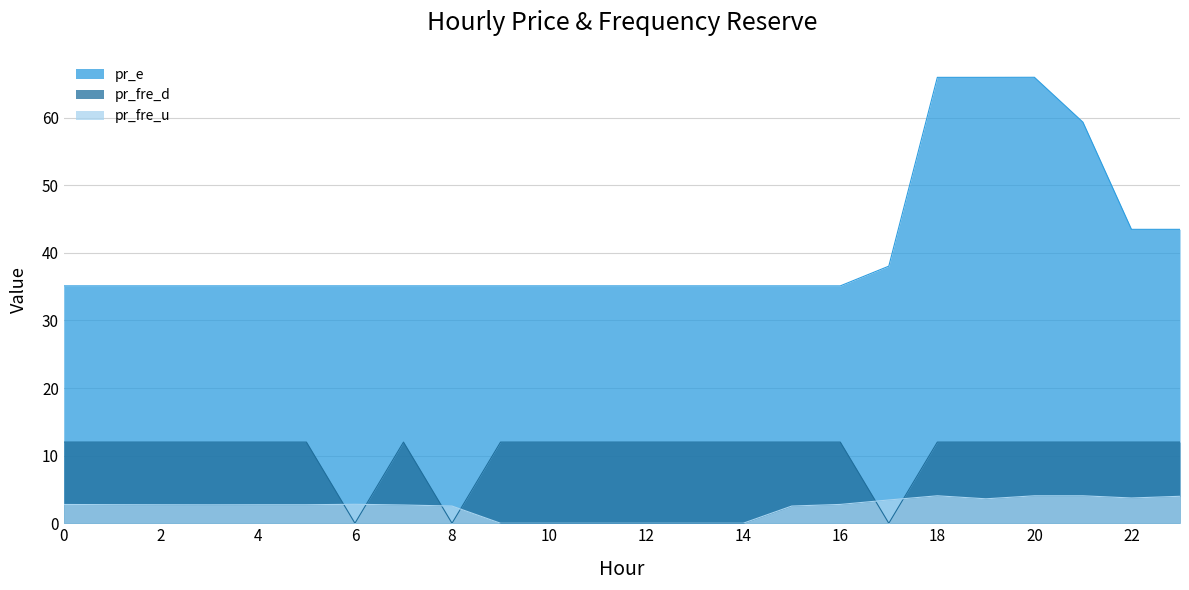

How many data points does each series have?

24